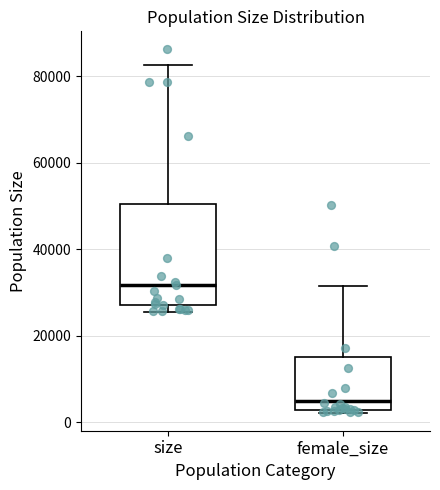

Reading left to right, read every box against the y-axis: the position of its median line, the range the box covers, and the ends of its whiskers. The values are not printed on the chart, so give them approximately, as read against the axis.

size: median 32000, box 28000 to 50000, whiskers 26000 to 82000
female_size: median 4000, box 2000 to 14000, whiskers 2000 to 32000